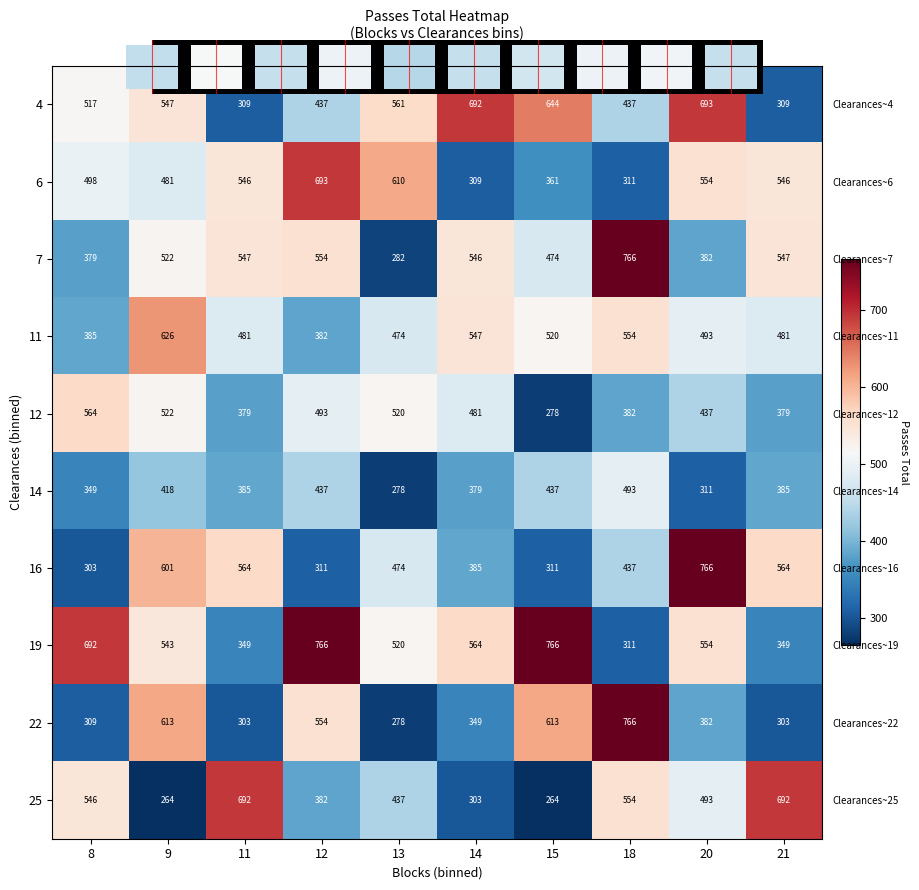

What is the total value across all series at 11?

4555